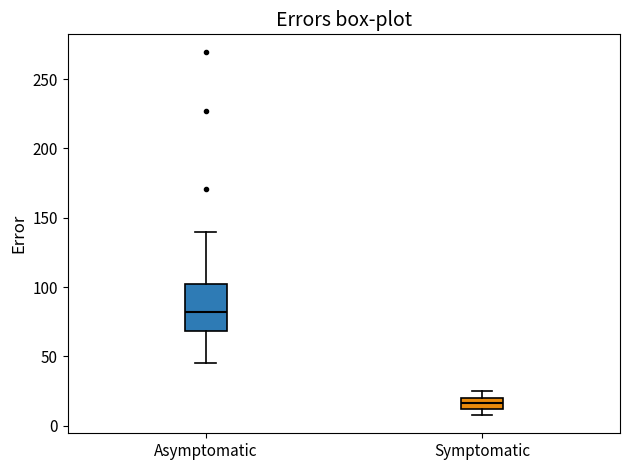

Reading left to right, transcribe this box plot: for each box, give where its median line is, the range the box spans, and where its two whiskers end, as read against the y-axis. The values are not printed on the chart, so give them approximately, as read against the axis.

Asymptomatic: median 80, box 70 to 100, whiskers 45 to 140
Symptomatic: median 15, box 10 to 20, whiskers 10 (below the box's lower edge) to 25